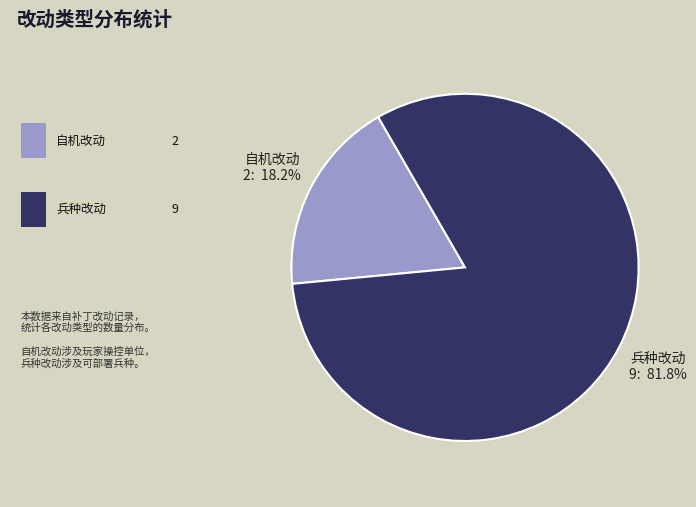

Is there any slice that represents more than half of the pie?

Yes